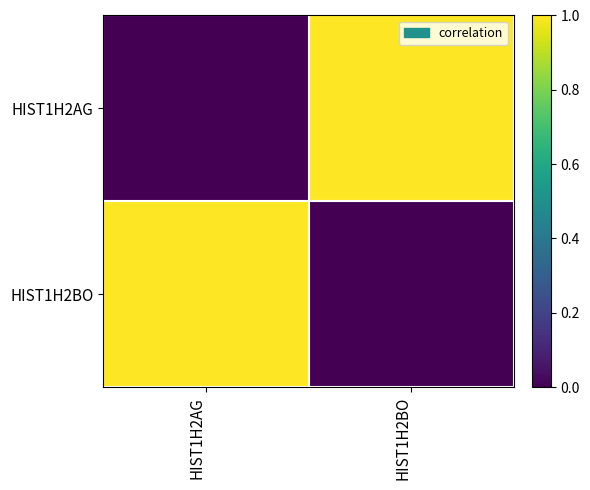

Reading left to right, transcribe all the data shown in this chart.

HIST1H2AG: HIST1H2AG=0	HIST1H2BO=1
HIST1H2BO: HIST1H2AG=1	HIST1H2BO=0